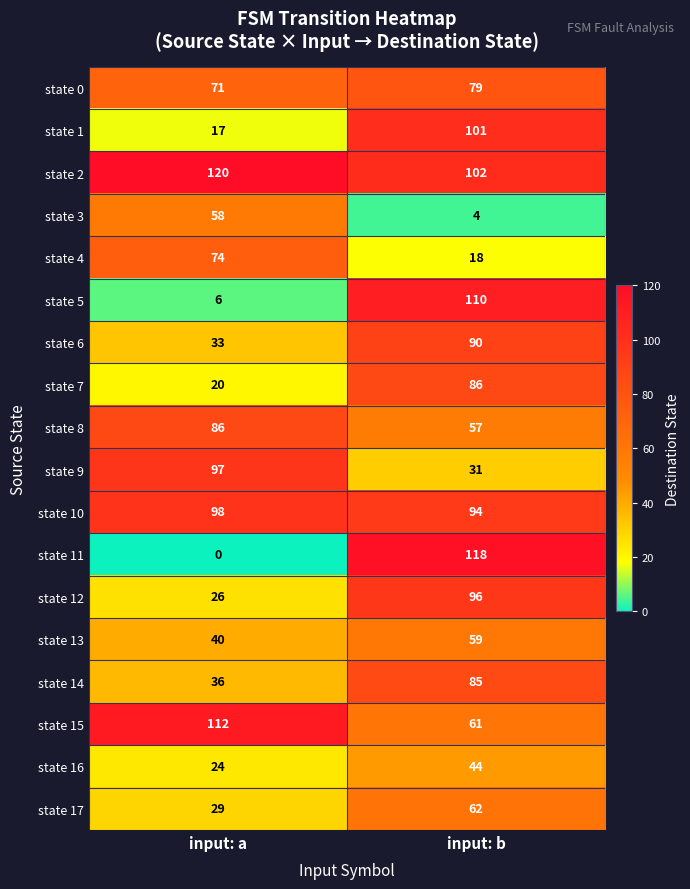

Which series has the widest spread of values?

state 11